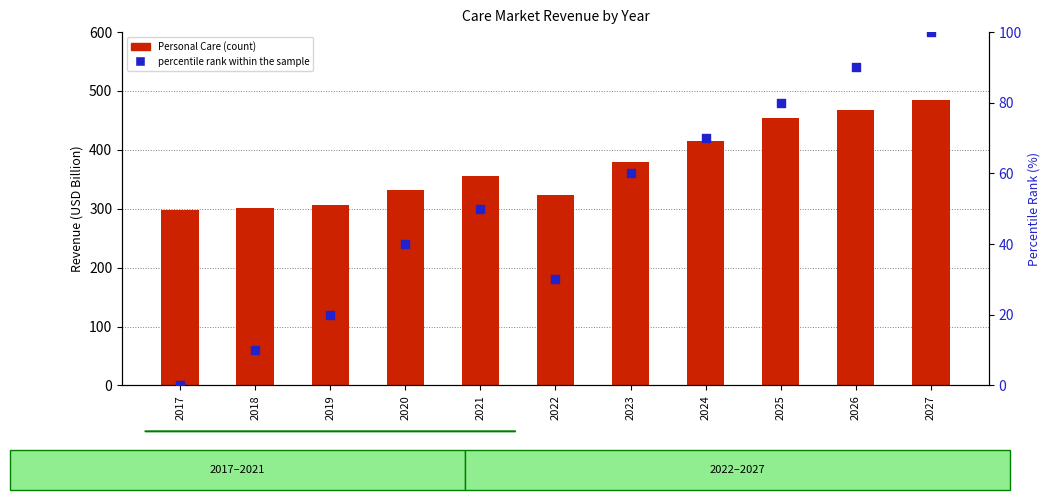

Which series has the widest spread of Y values?

Personal Care (bar)